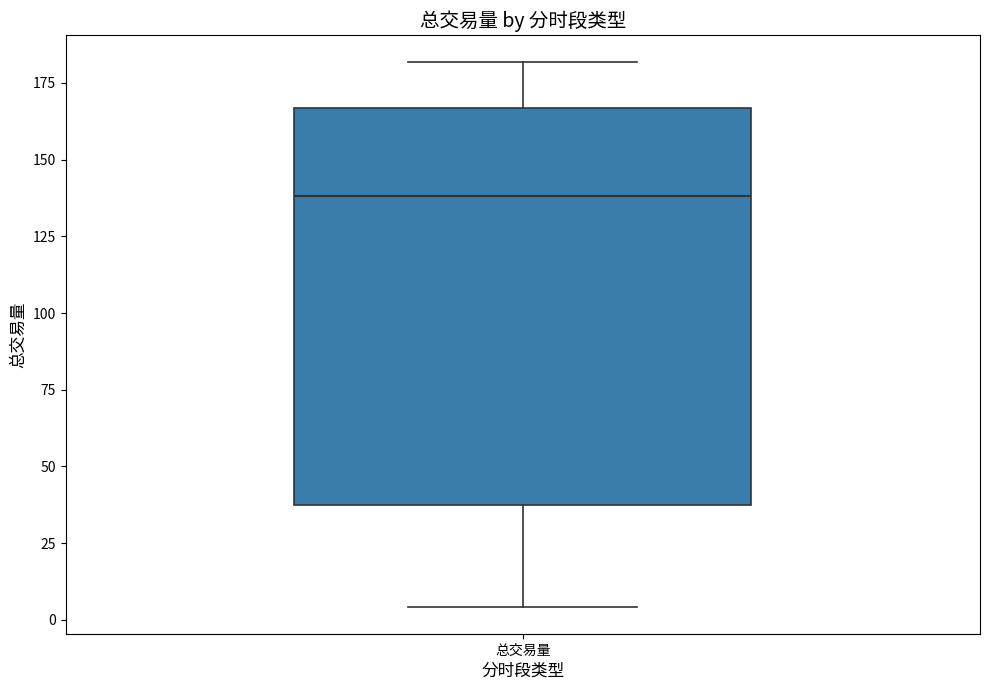

Read this box plot against the y-axis: the position of the median line, the range covered by the box, and the ends of both whiskers. The values are not printed on the chart, so give them approximately, as read against the axis.

median 140, box 40 to 165, whiskers 5 to 180